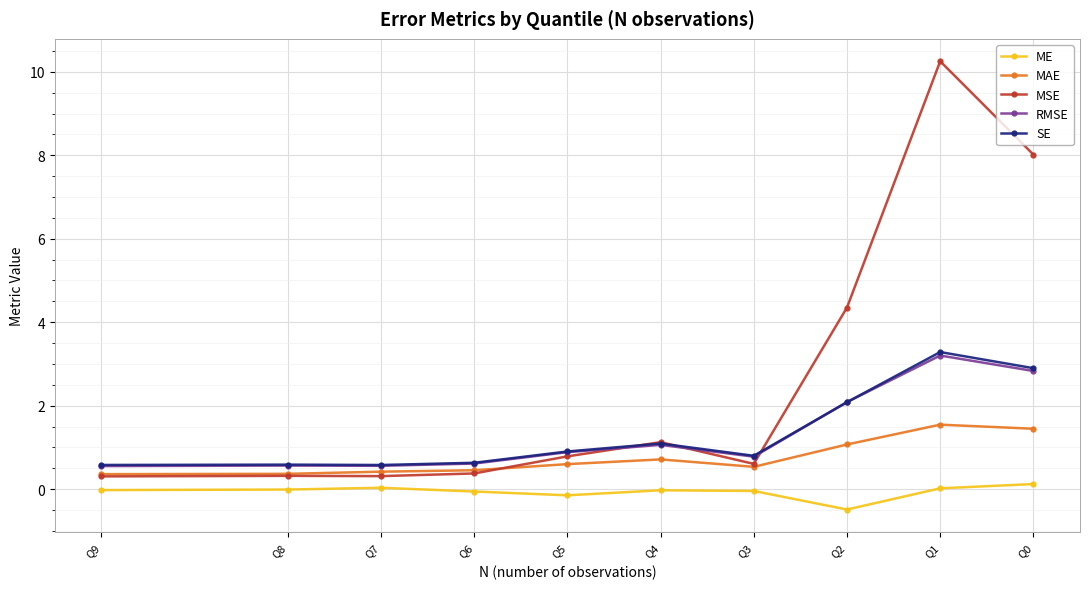

Reading left to right, what are all the values shown in this chart?

ME: Q0=0.1	Q1=0.0	Q2=-0.5	Q3=-0.0	Q4=-0.0	Q5=-0.1	Q6=-0.1	Q7=0.0	Q8=-0.0	Q9=-0.0
MAE: Q0=1.4	Q1=1.5	Q2=1.1	Q3=0.5	Q4=0.7	Q5=0.6	Q6=0.5	Q7=0.4	Q8=0.4	Q9=0.4
MSE: Q0=8.0	Q1=10.3	Q2=4.4	Q3=0.6	Q4=1.1	Q5=0.8	Q6=0.4	Q7=0.3	Q8=0.3	Q9=0.3
RMSE: Q0=2.8	Q1=3.2	Q2=2.1	Q3=0.8	Q4=1.1	Q5=0.9	Q6=0.6	Q7=0.6	Q8=0.6	Q9=0.6
SE: Q0=2.9	Q1=3.3	Q2=2.1	Q3=0.8	Q4=1.1	Q5=0.9	Q6=0.6	Q7=0.6	Q8=0.6	Q9=0.6